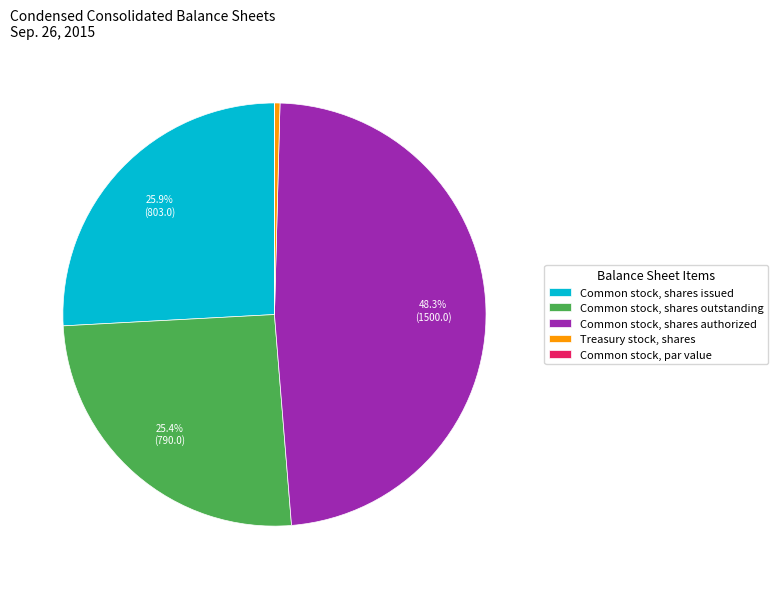

What is the ratio of the value at Common stock, shares issued to the value at Common stock, shares outstanding?

1.0